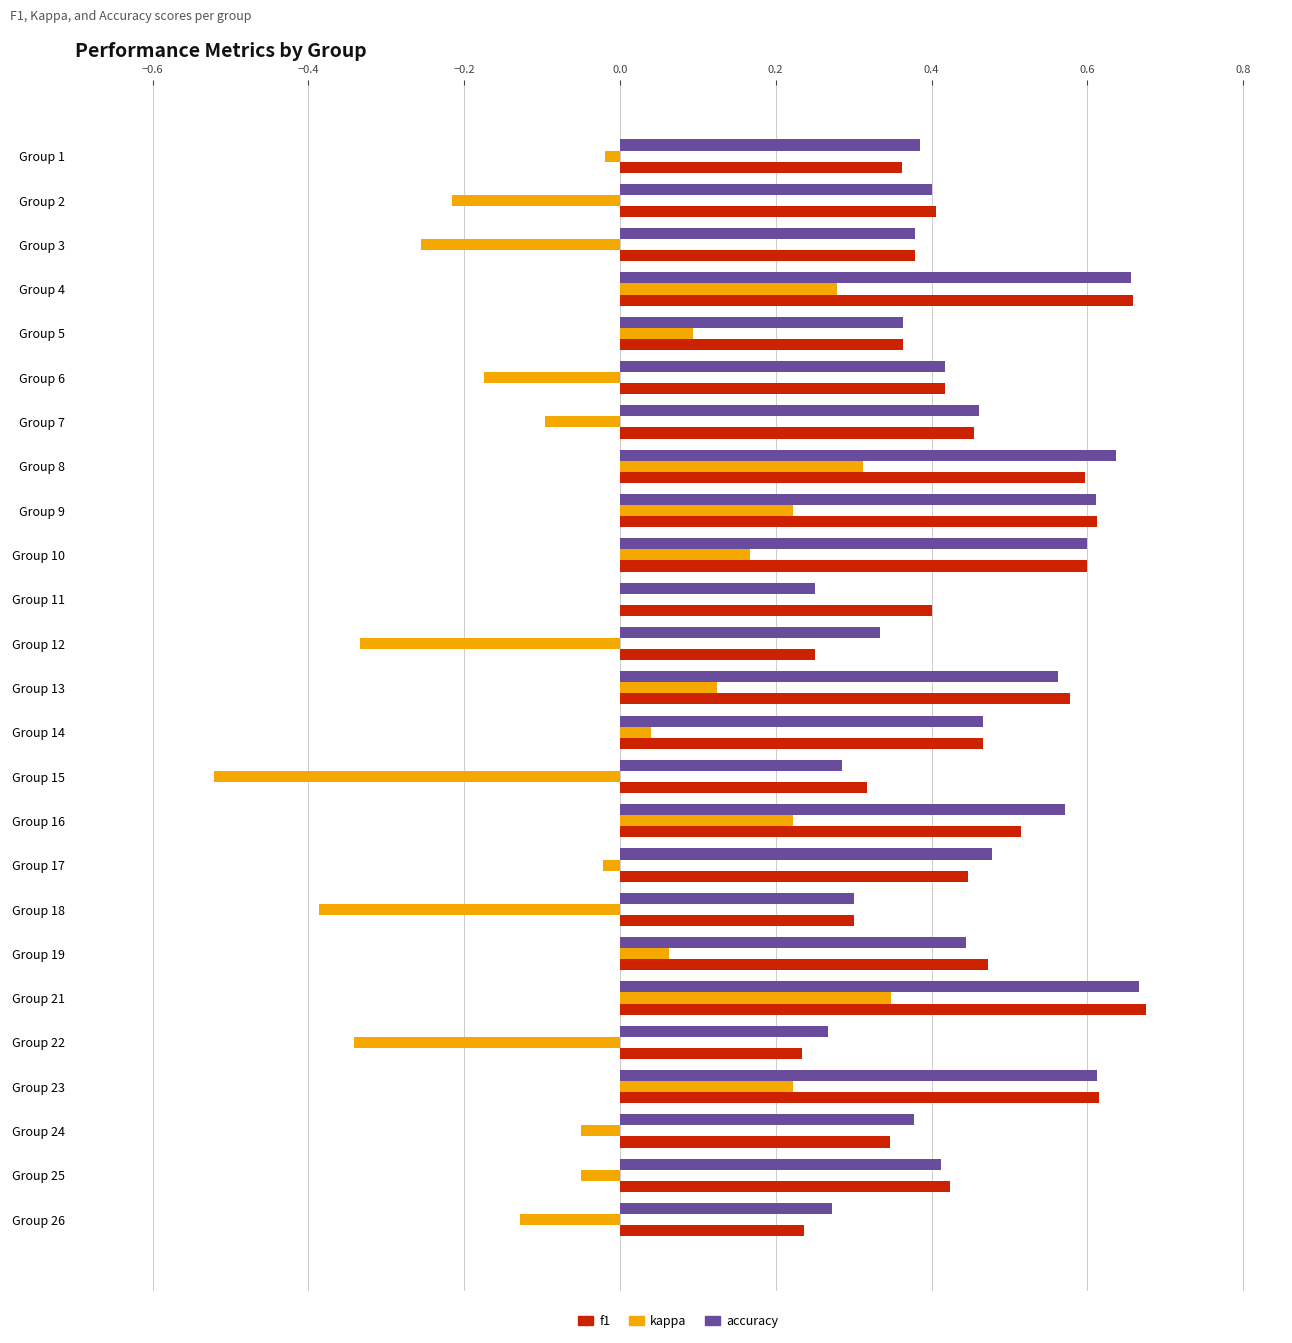

How many distinct data groups are displayed?

3